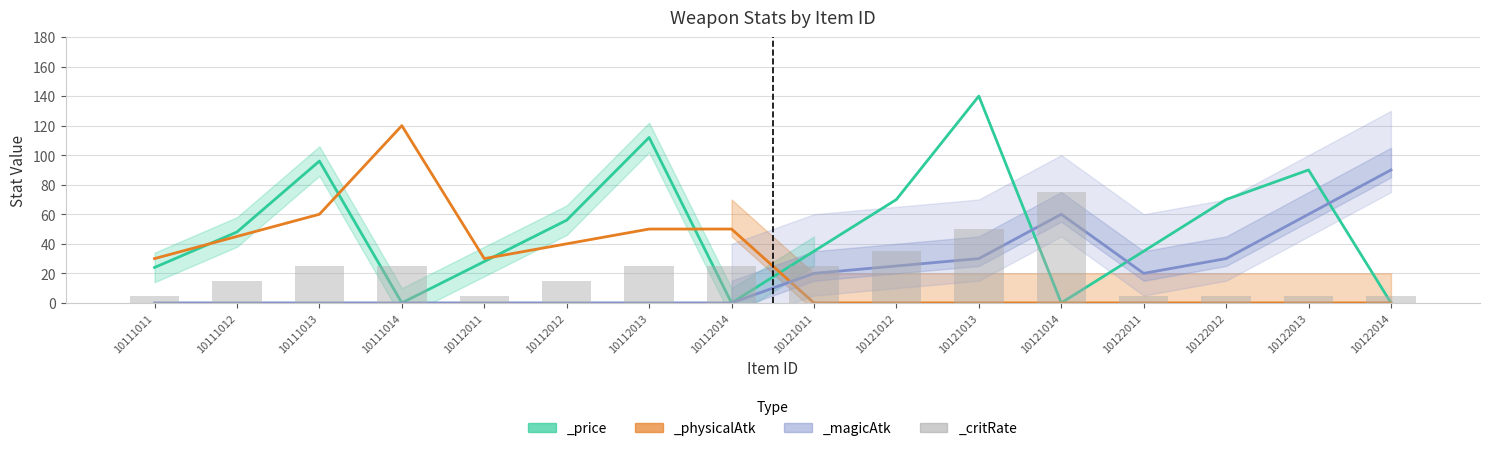

How many data points in _price are less than 48?

8